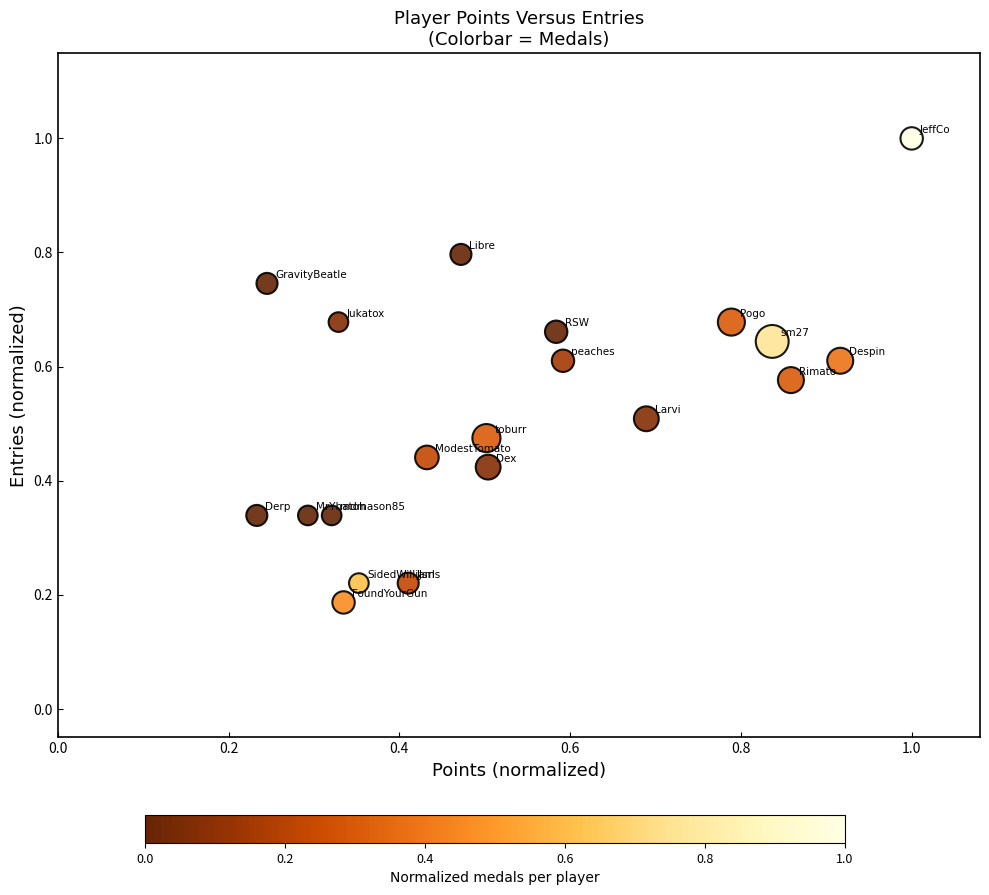

What is the range of Y values (max minus min)?

0.8